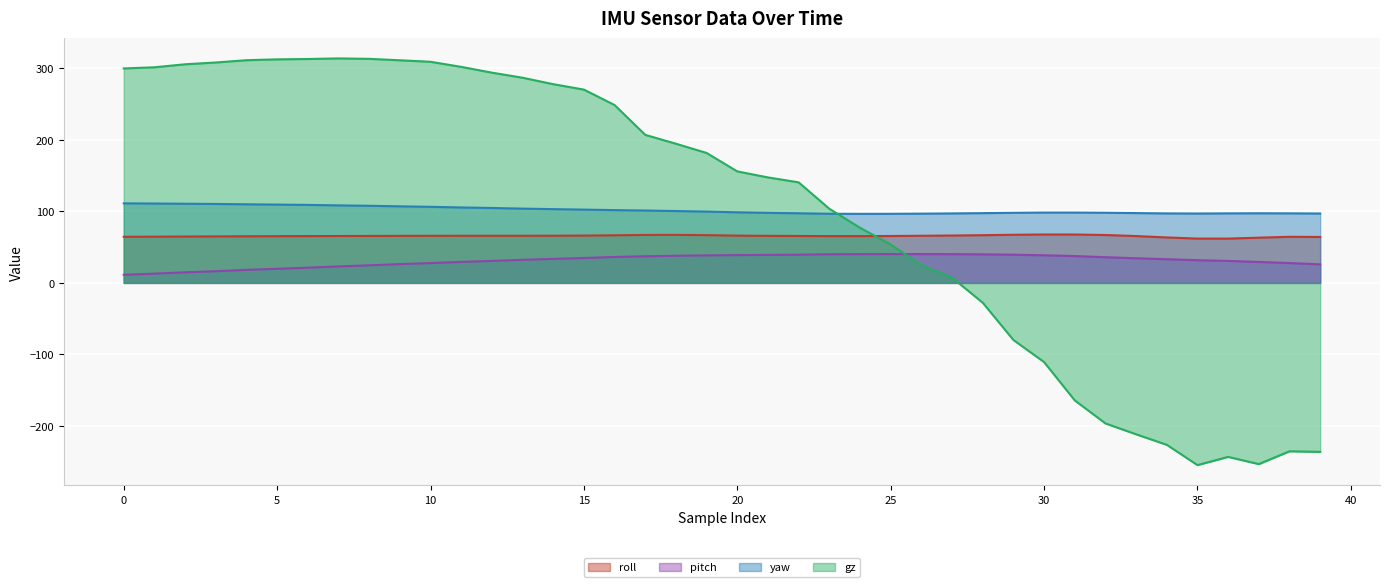

At which category does yaw reach its first local valley?

24